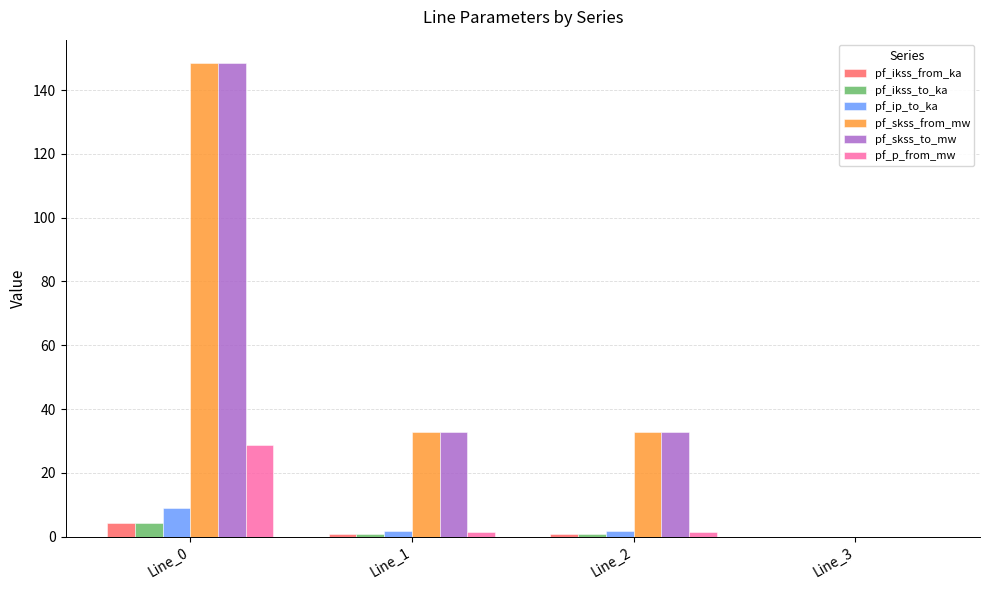

Are the bars grouped side by side (vs. stacked)?

Yes